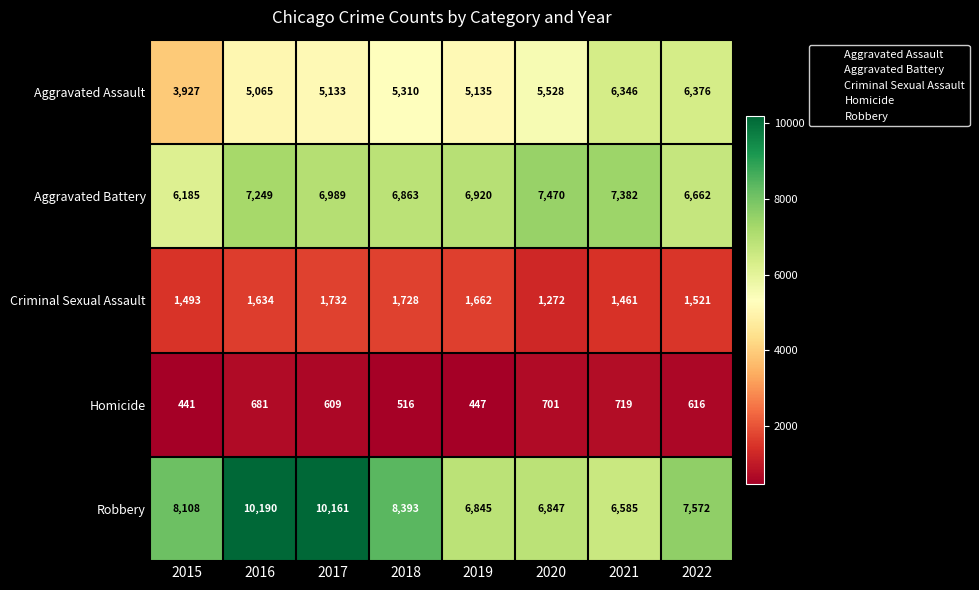

Is it true that Aggravated Assault equals 8001 at 2017?

False